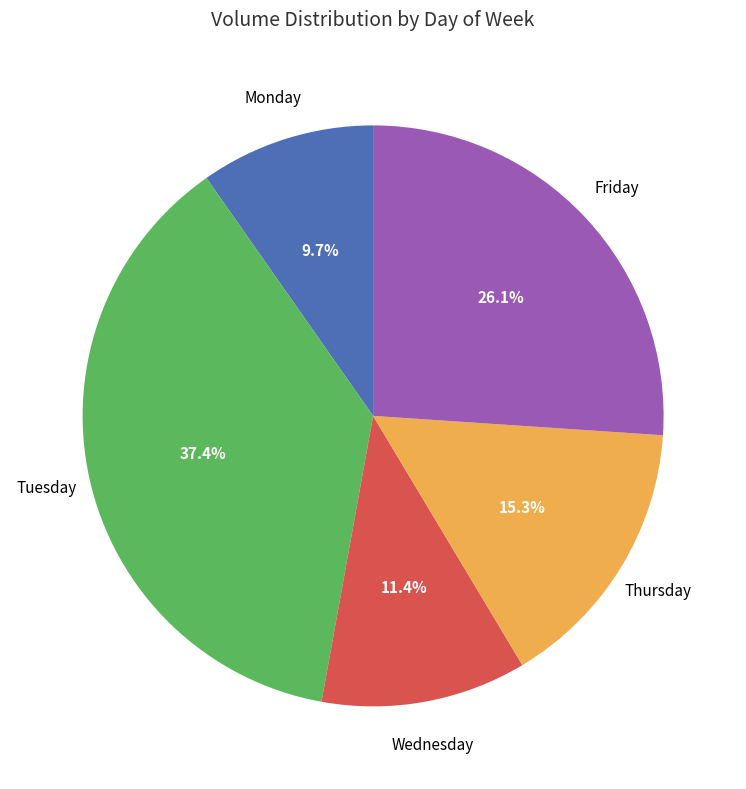

Is there a majority slice in this chart?

No